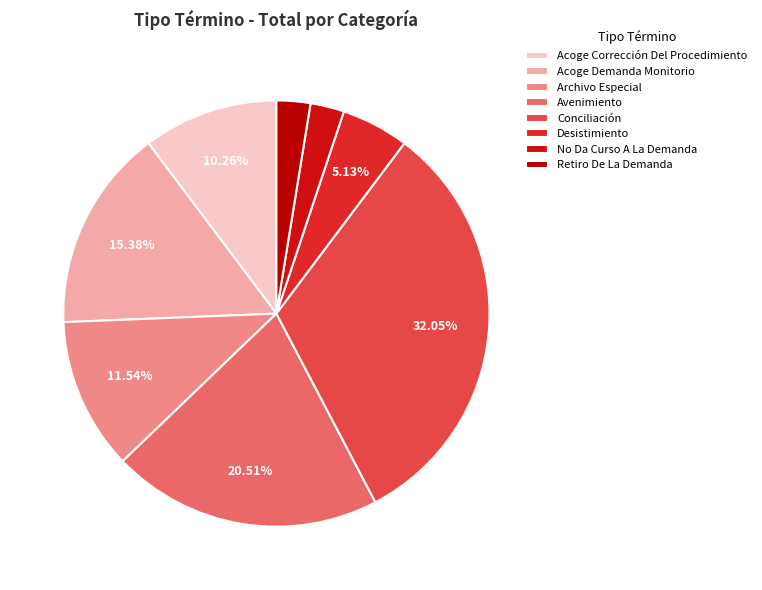

Does any single category account for the majority?

No